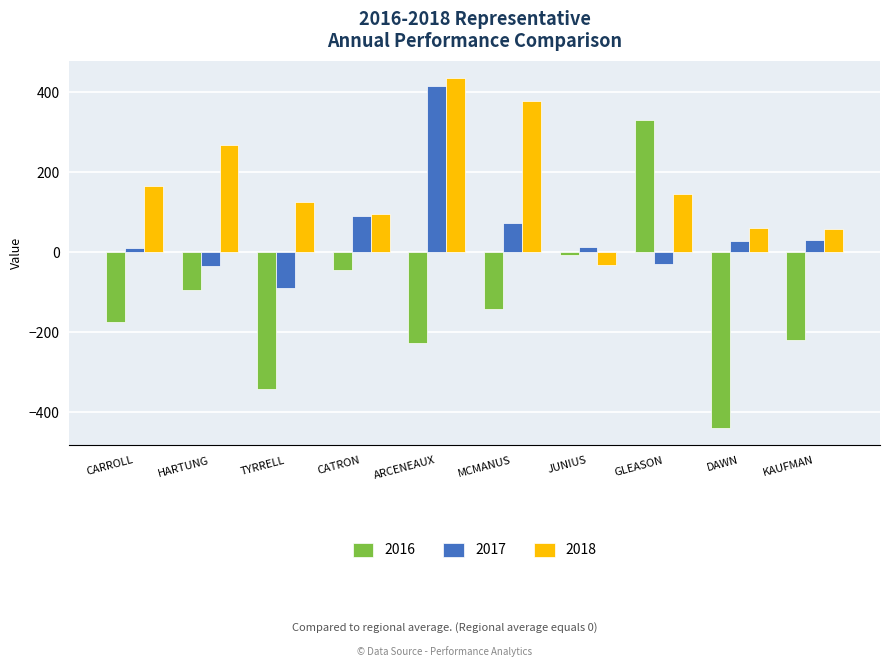

How many values in 2016 are below zero?

9